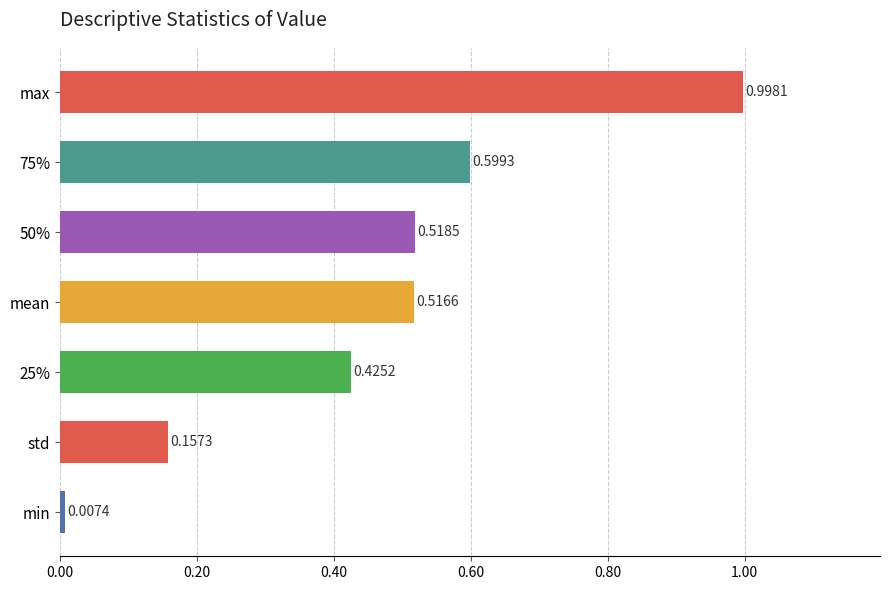

What is the sum of all values?

3.2